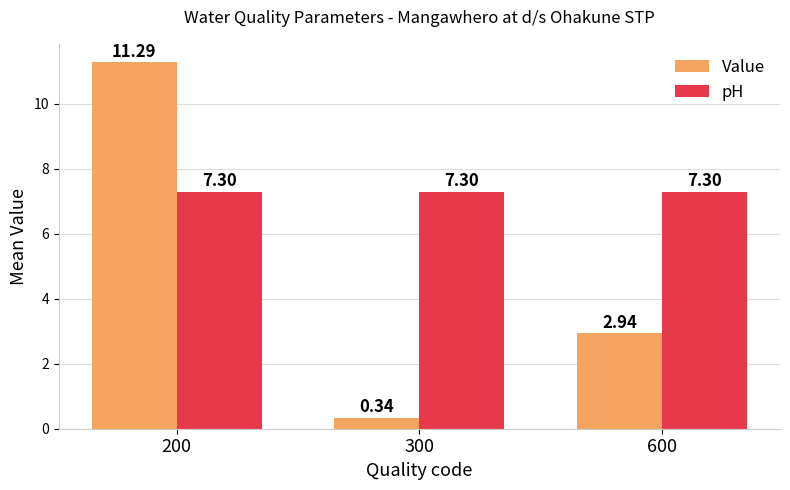

What is the difference between the Value values at 600 and 200?

8.3